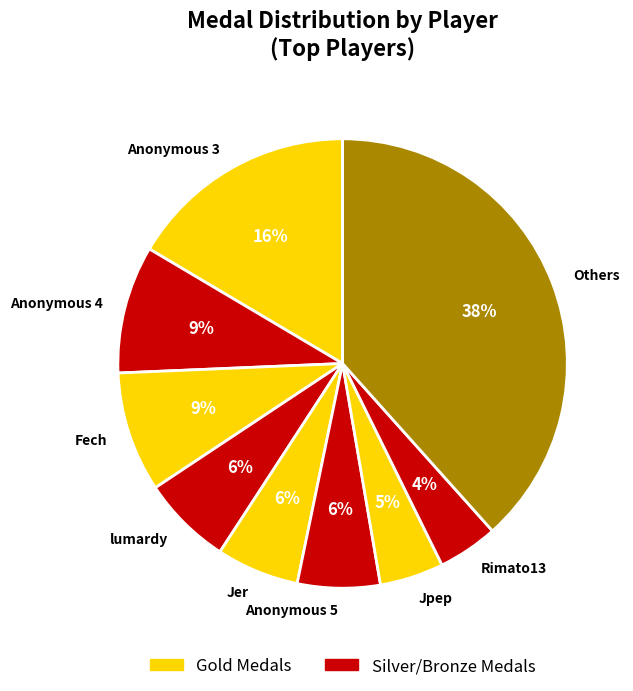

Which slice is the largest?

Others